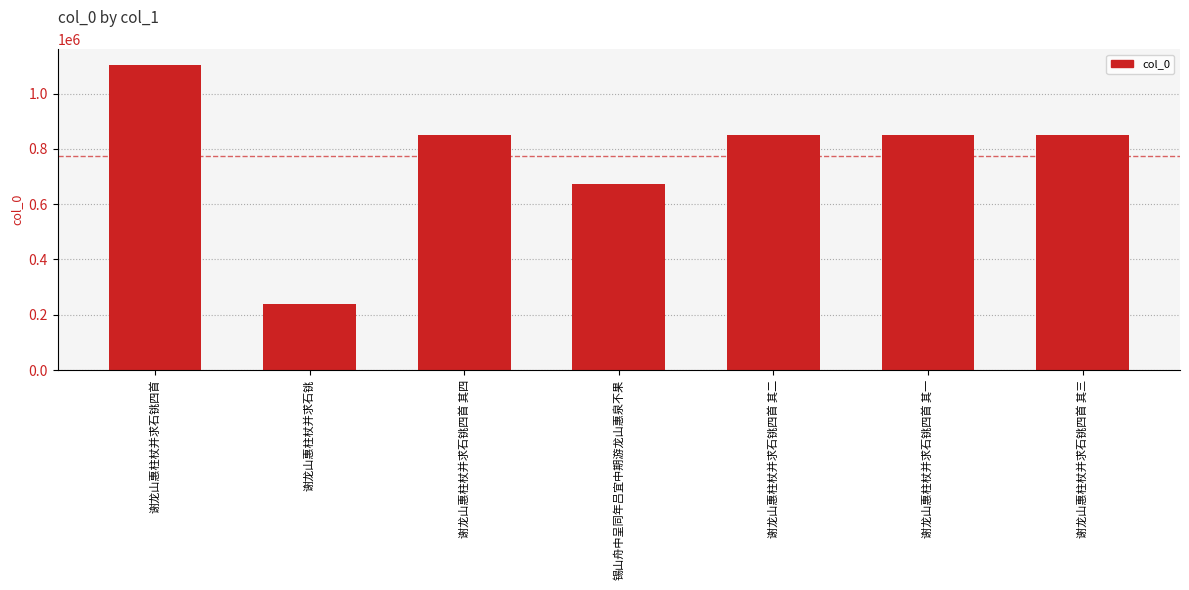

Between 谢龙山惠柱杖并求石铫 and 锡山舟中呈同年吕宜中期游龙山惠泉不果, which is larger?

锡山舟中呈同年吕宜中期游龙山惠泉不果